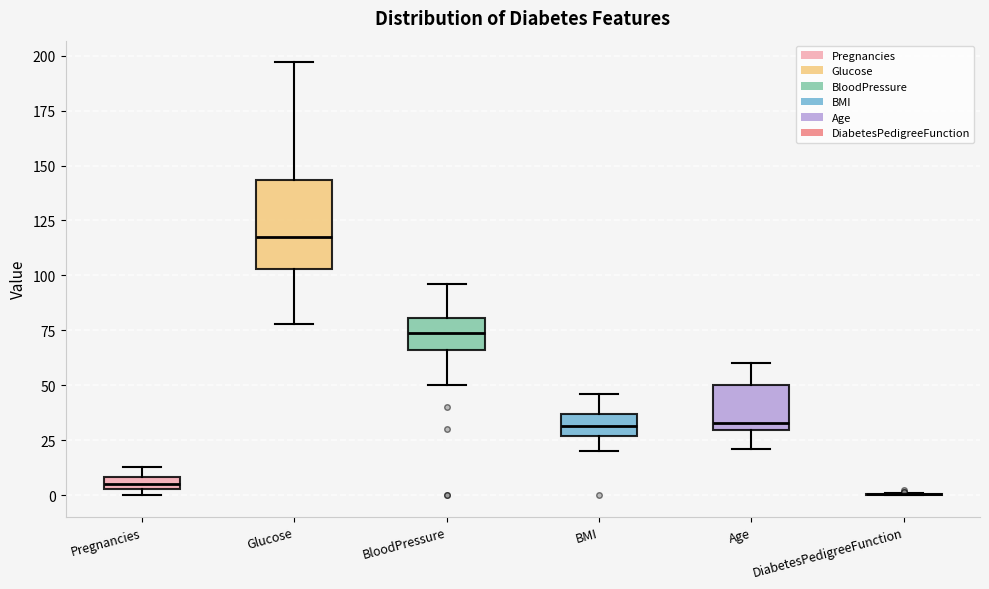

Which box is the tallest, from its lower edge to its upper edge?

Glucose